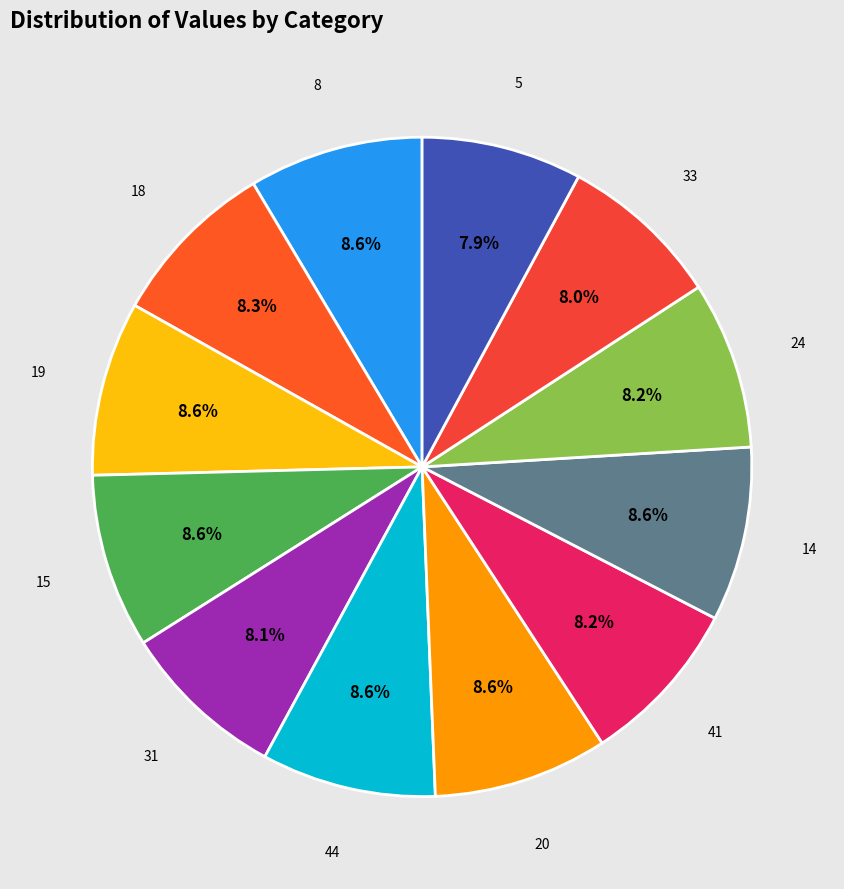

How many slices are in this pie chart?

12